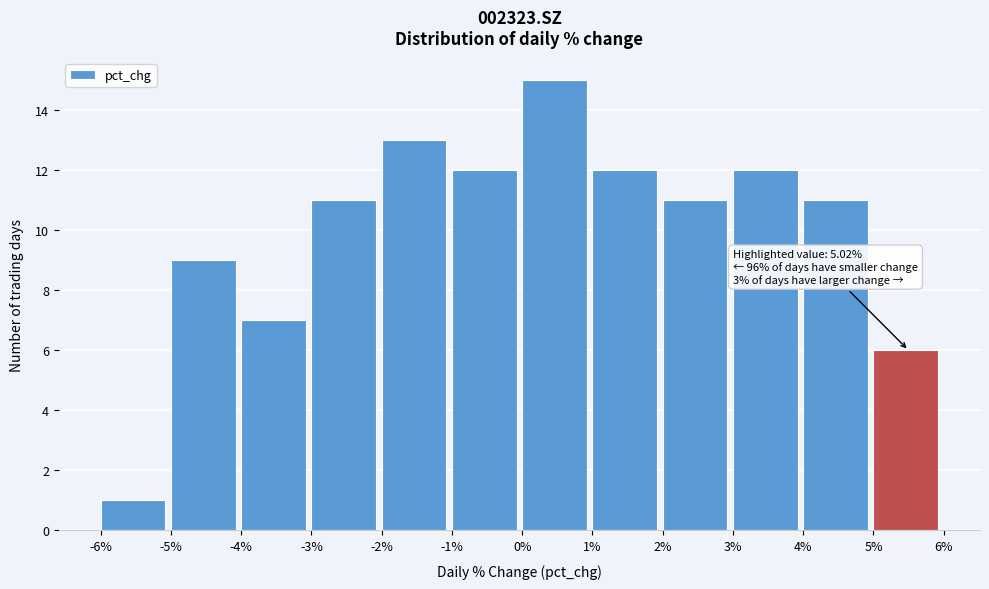

Over which range of the x-axis is the bar tallest?

0% to 1%